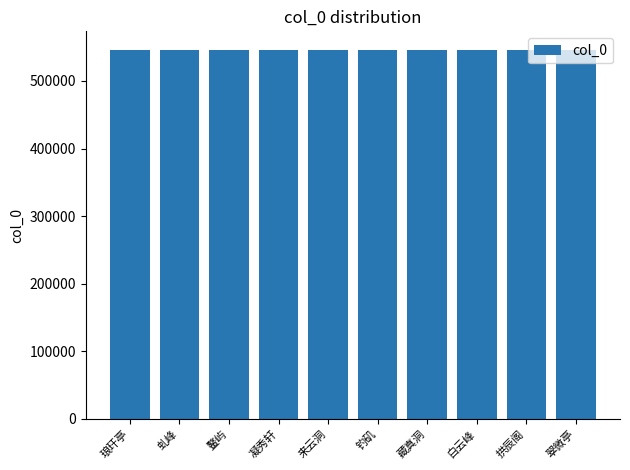

Approximately how many times larger is the value at 翠微亭 compared to 钓矶?

1.0